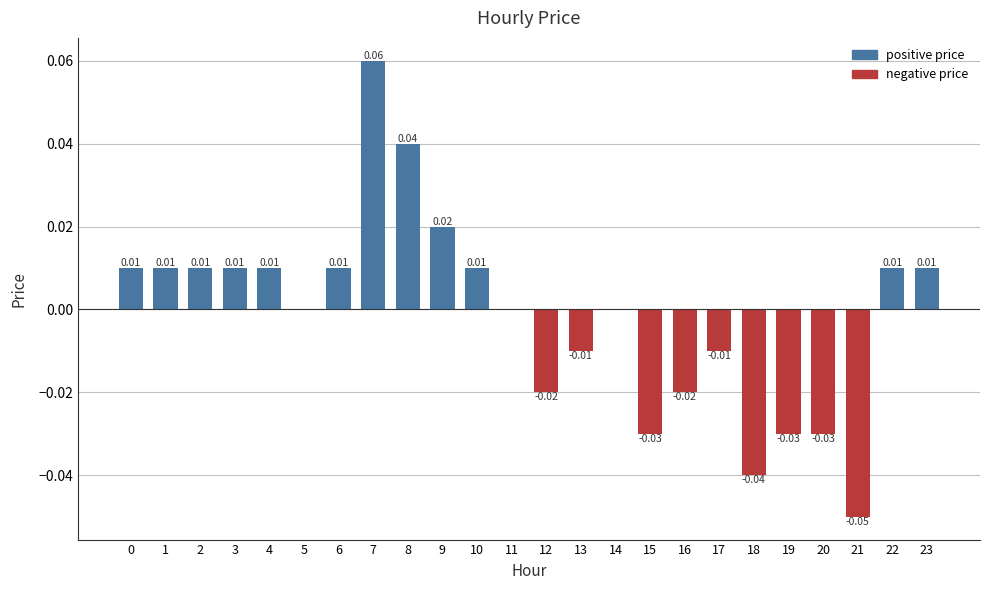

Between 9 and 8, which is larger?

8